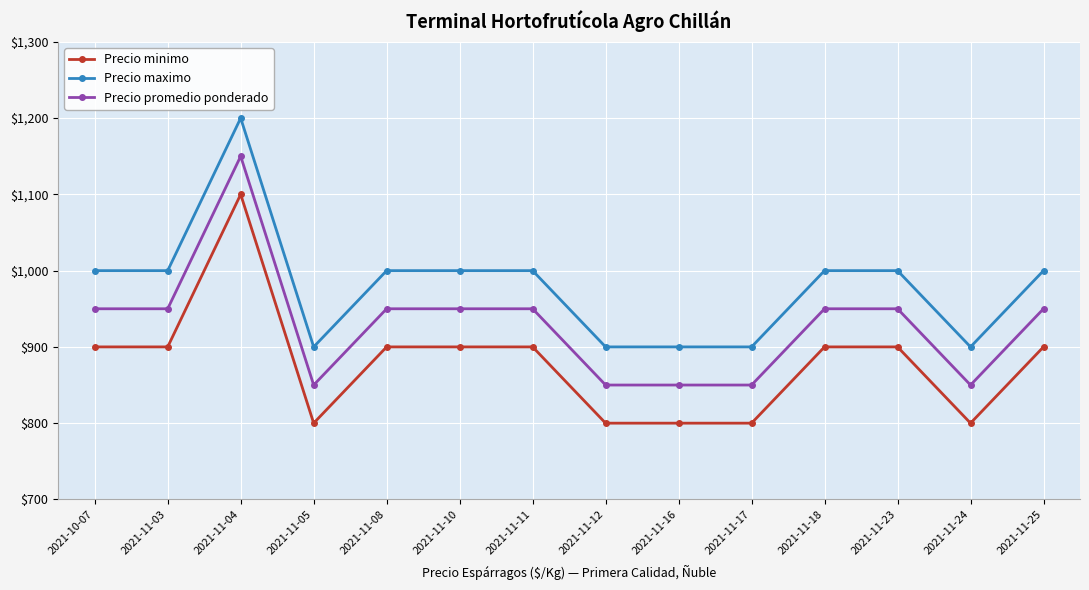

The Precio promedio ponderado series shows 1665 at 2021-11-03. True or false?

False